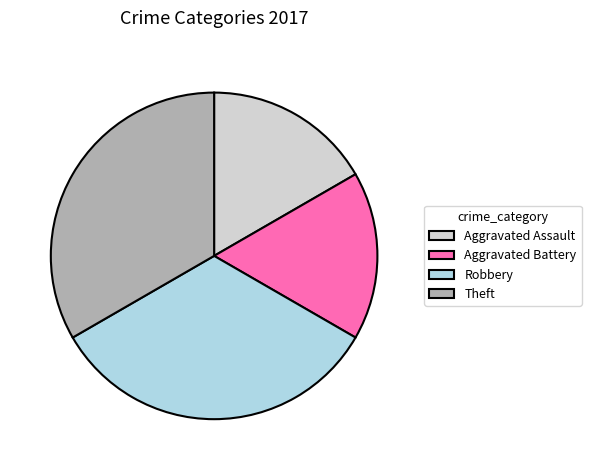

Does Aggravated Assault represent more than half of the total?

No